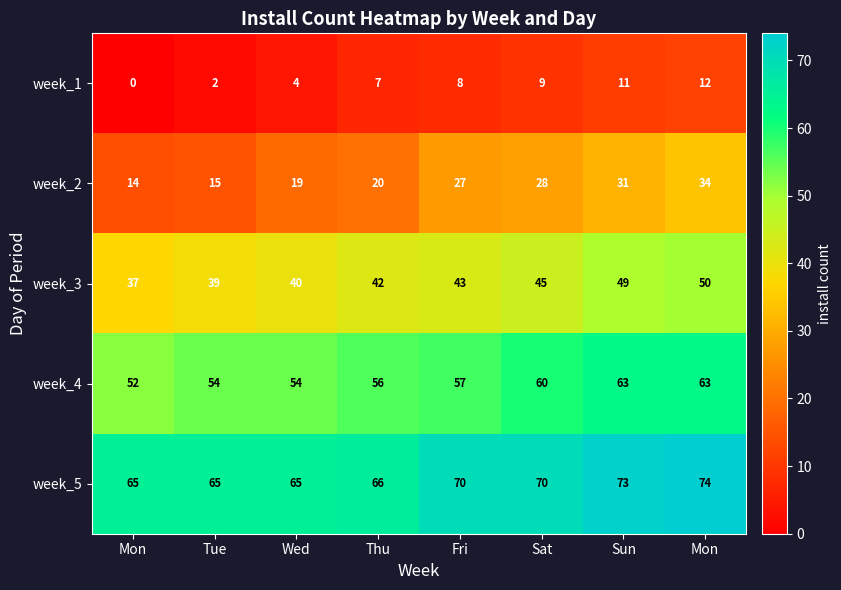

Which series has the largest range (max minus min)?

week_2